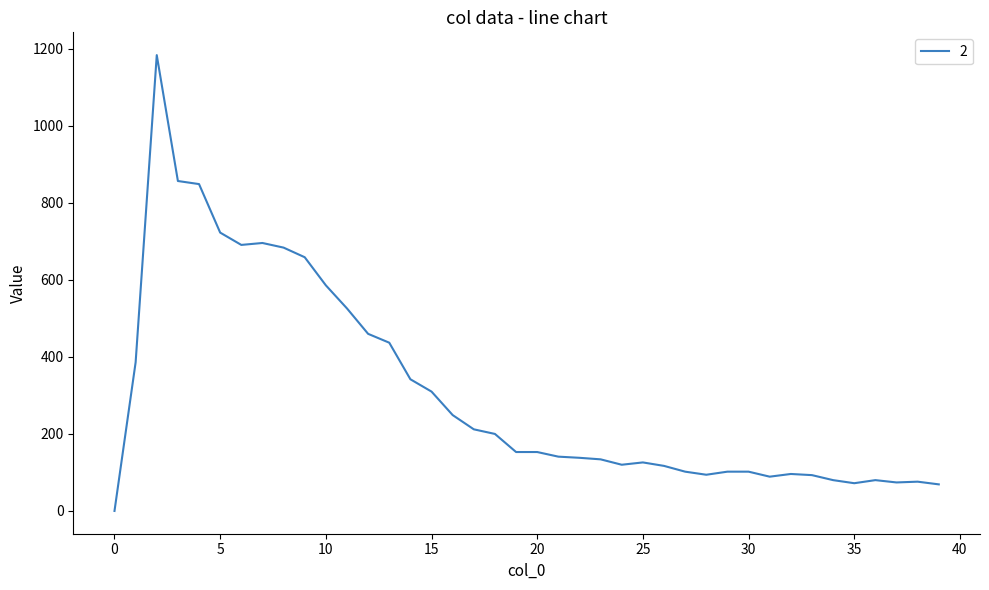

What is the greatest value displayed?

1184